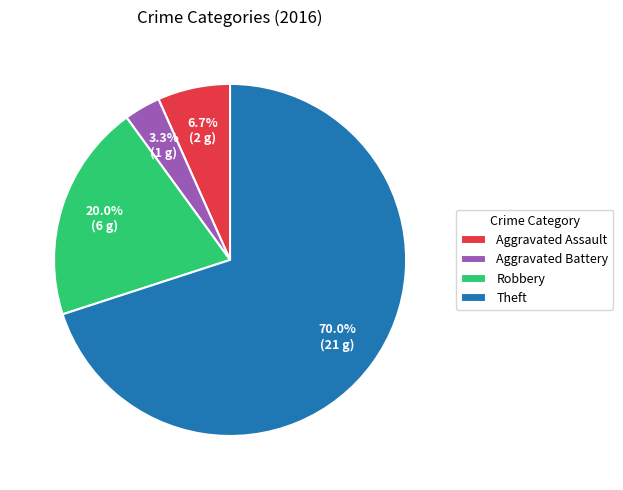

Which has a higher value, Robbery or Aggravated Battery?

Robbery